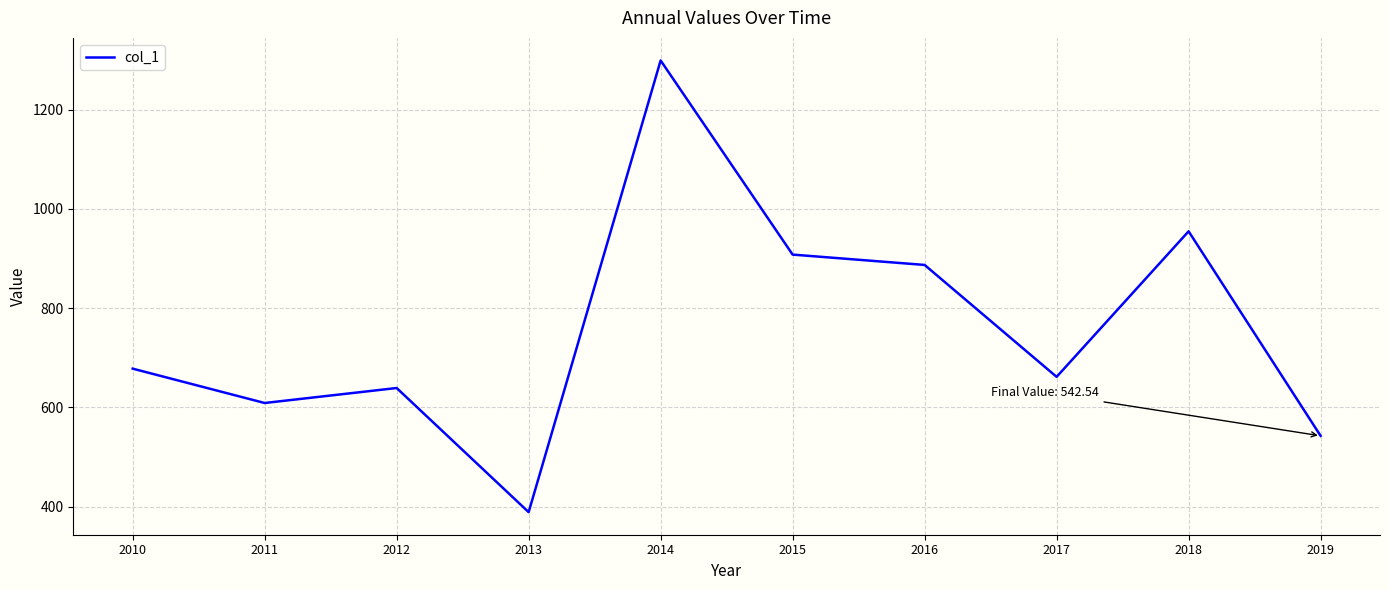

What value does the data have at 2011?

608.7